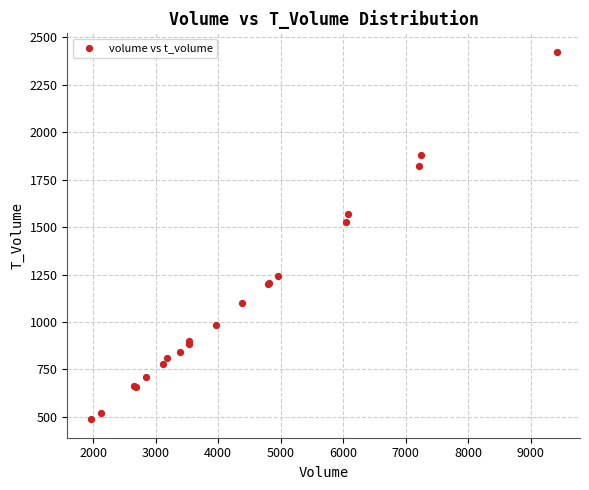

What Y value in the scatter plot is closest to 1456?

1527